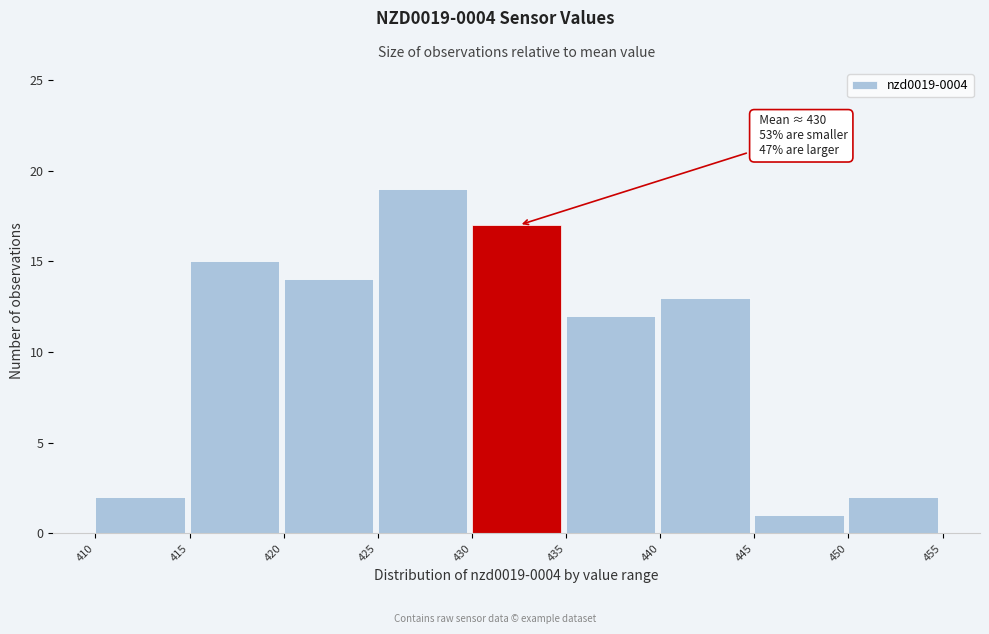

Over which range of the x-axis is the bar tallest?

425 to 430